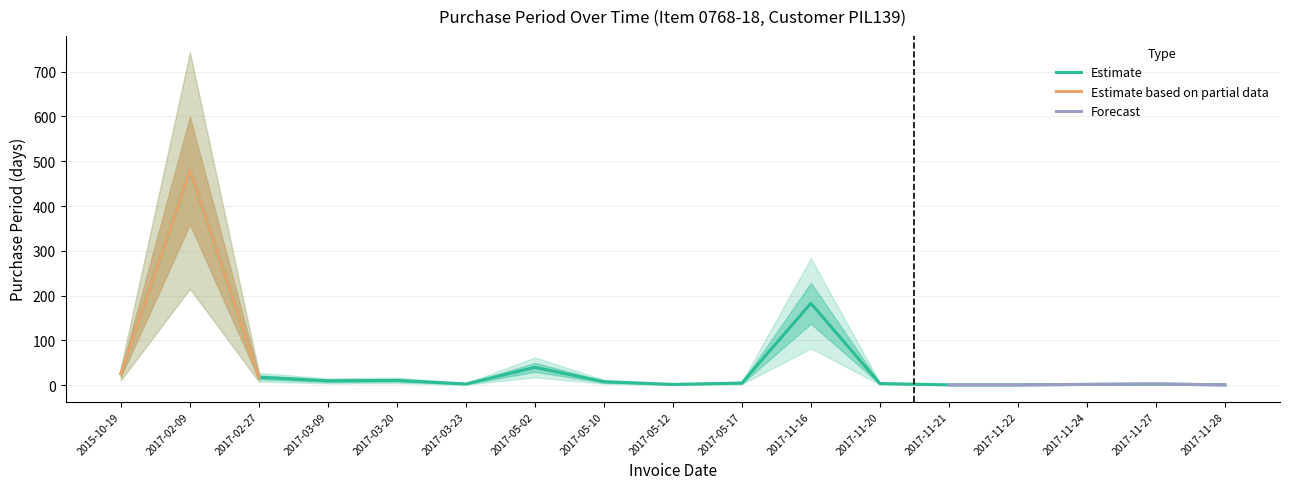

Where is the first local minimum?

2017-03-09